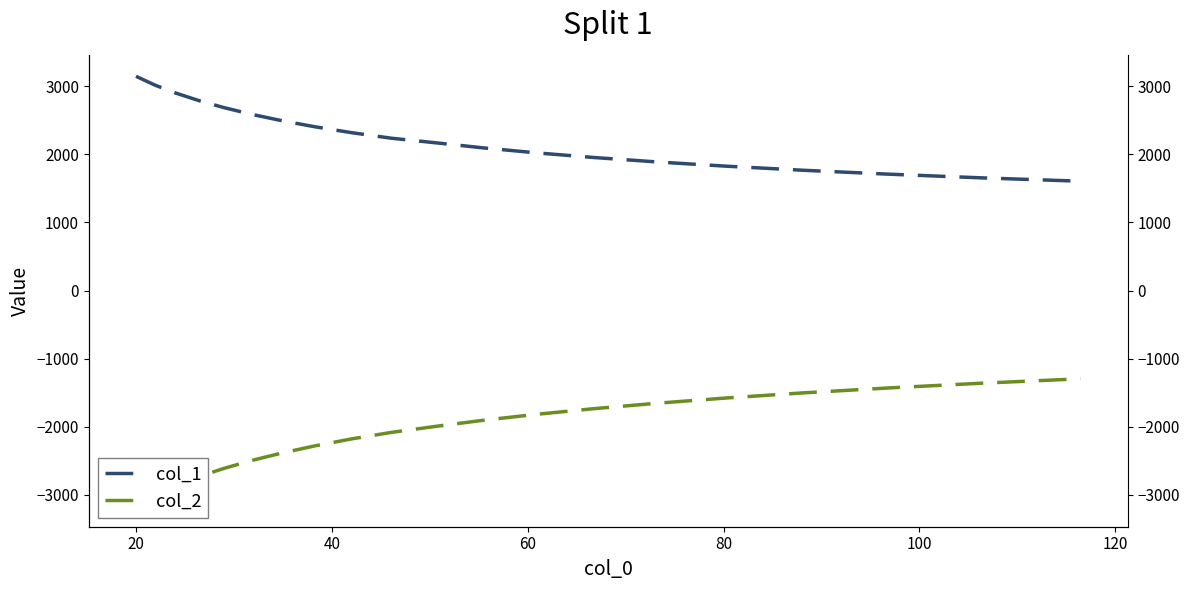

Reading right to left, what are all the values shown in this chart?

col_1: 1606.4	1657.1	1710.8	1767.2	1826.7	1889.3	1955.0	2023.9	2096.3	2172.0	2238.5	2320.5	2406.5	2496.2	2589.6	2688.3	2791.6	2901.4	3018.3	3148.7
col_2: -1297.1	-1363.6	-1432.7	-1503.9	-1578.5	-1655.9	-1736.2	-1819.9	-1907.1	-1997.6	-2085.0	-2181.2	-2282.9	-2388.7	-2498.3	-2614.1	-2736.1	-2867.0	-3002.2	-3156.2